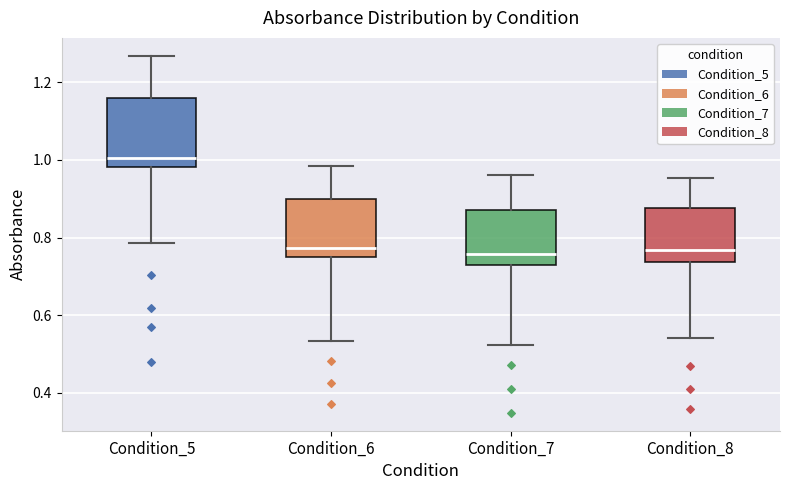

Reading left to right, read every box against the y-axis: the position of its median line, the range the box covers, and the ends of its whiskers. The values are not printed on the chart, so give them approximately, as read against the axis.

Condition_5: median 1.00, box 0.98 to 1.16, whiskers 0.78 to 1.26
Condition_6: median 0.78, box 0.76 to 0.90, whiskers 0.54 to 0.98
Condition_7: median 0.76, box 0.74 to 0.88, whiskers 0.52 to 0.96
Condition_8: median 0.76, box 0.74 to 0.88, whiskers 0.54 to 0.96